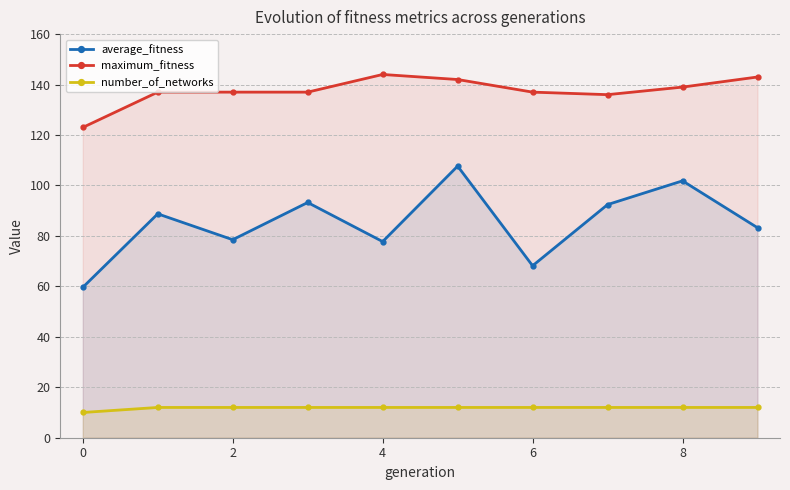

What is the average value of the average_fitness series?

85.1